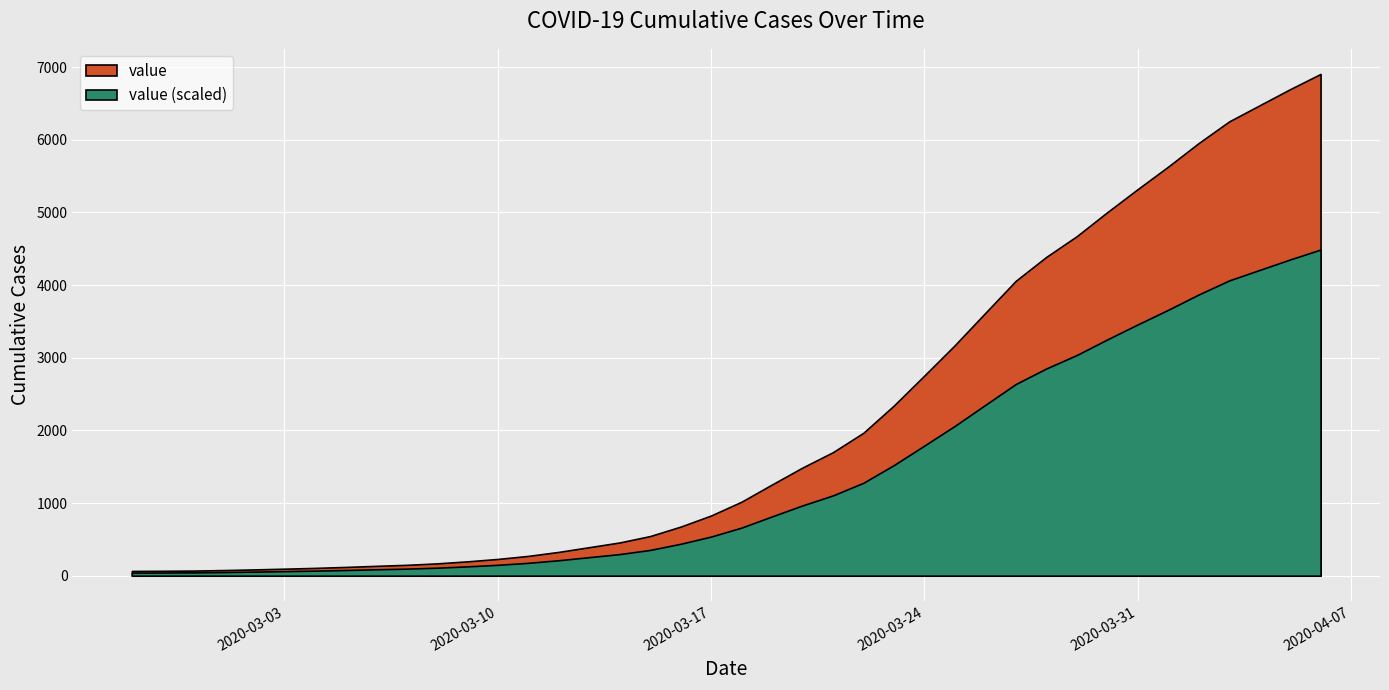

Reading right to left, list all the values displayed in this chart.

7004	6666	6468	6303	5954	5624	5319	5030	4630	4404	4130	3593	3168	2754	2345	1909	1686	1505	1261	993	816	677	523	452	398	320	269	226	197	167	146	138	119	108	95	87	76	69	68	64